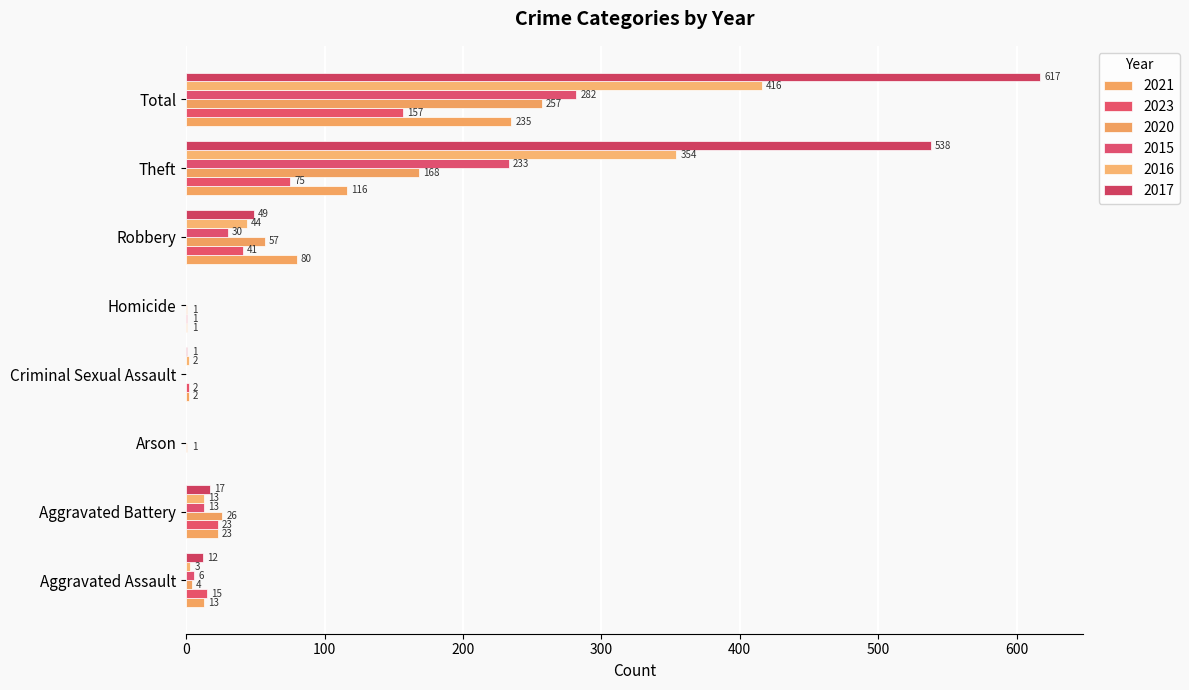

Rank the series by their maximum value, from lowest to highest.

2023, 2021, 2020, 2015, 2016, 2017